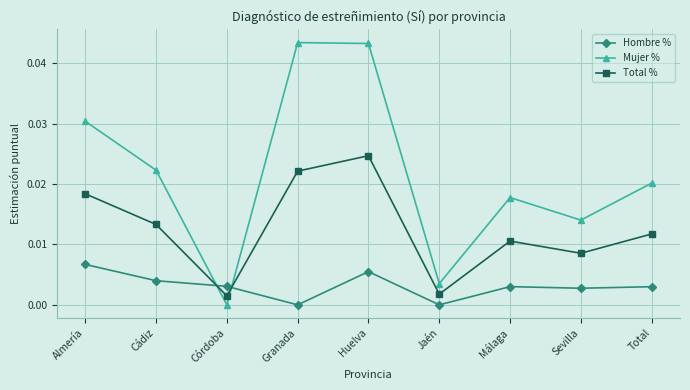

Where is the first local maximum for Total %?

Huelva